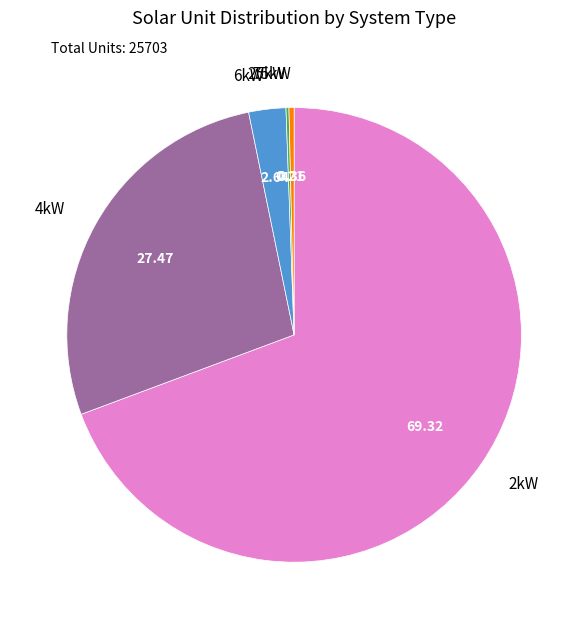

Between 2kW and 75kW, which is larger?

2kW